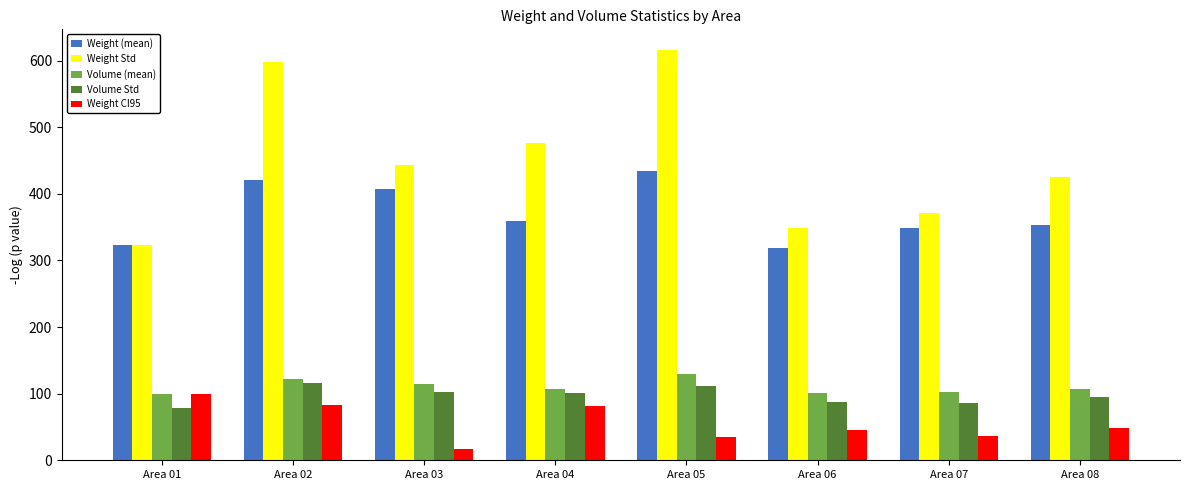

Count the number of data series in this chart.

5